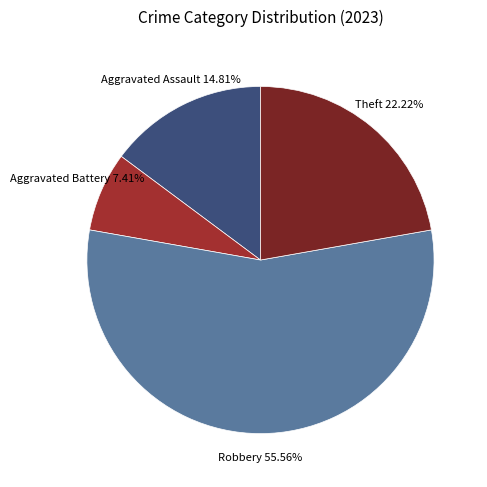

Count the number of slices in the pie.

4